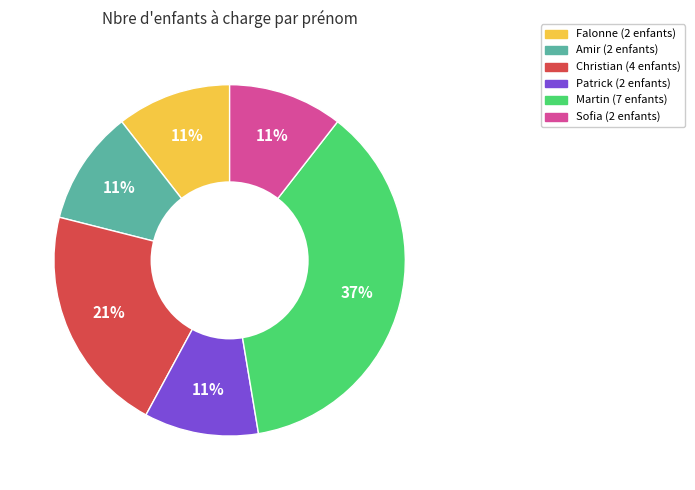

How many slices are in this pie chart?

6